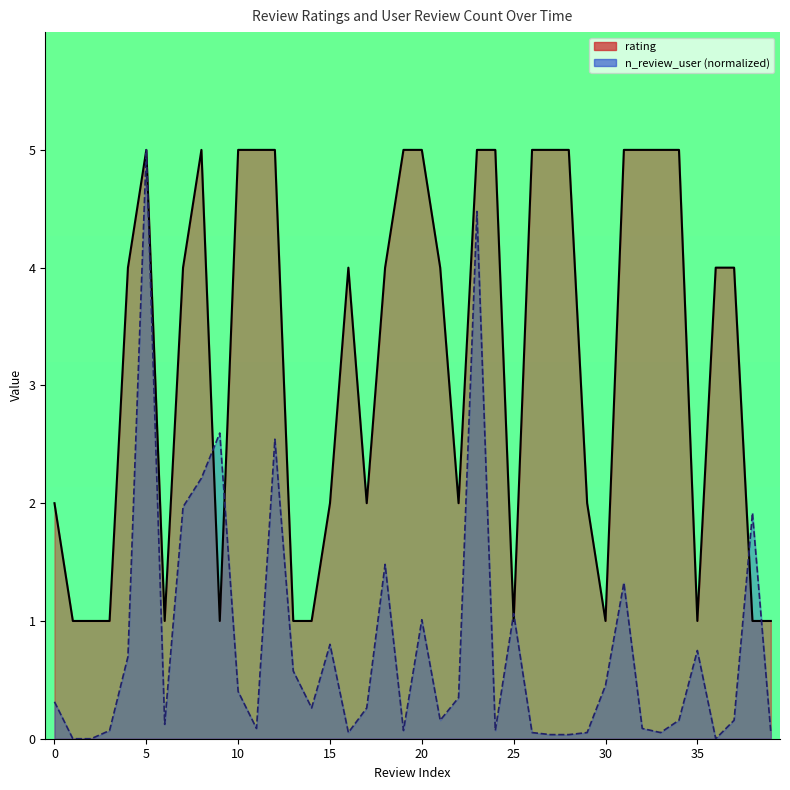

Reading left to right, what are all the values shown in this chart?

rating: 0=2.0	1=1.0	2=1.0	3=1.0	4=4.0	5=5.0	6=1.0	7=4.0	8=5.0	9=1.0	10=5.0	11=5.0	12=5.0	13=1.0	14=1.0	15=2.0	16=4.0	17=2.0	18=4.0	19=5.0	20=5.0	21=4.0	22=2.0	23=5.0	24=5.0	25=1.0	26=5.0	27=5.0	28=5.0	29=2.0	30=1.0	31=5.0	32=5.0	33=5.0	34=5.0	35=1.0	36=4.0	37=4.0	38=1.0	39=1.0
n_review_user: 0=0.3	1=0.0	2=0.0	3=0.1	4=0.7	5=5.0	6=0.1	7=2.0	8=2.2	9=2.6	10=0.4	11=0.1	12=2.5	13=0.6	14=0.3	15=0.8	16=0.1	17=0.3	18=1.5	19=0.1	20=1.0	21=0.2	22=0.3	23=4.5	24=0.1	25=1.1	26=0.1	27=0.0	28=0.0	29=0.1	30=0.5	31=1.3	32=0.1	33=0.1	34=0.2	35=0.7	36=0.0	37=0.2	38=1.9	39=0.1